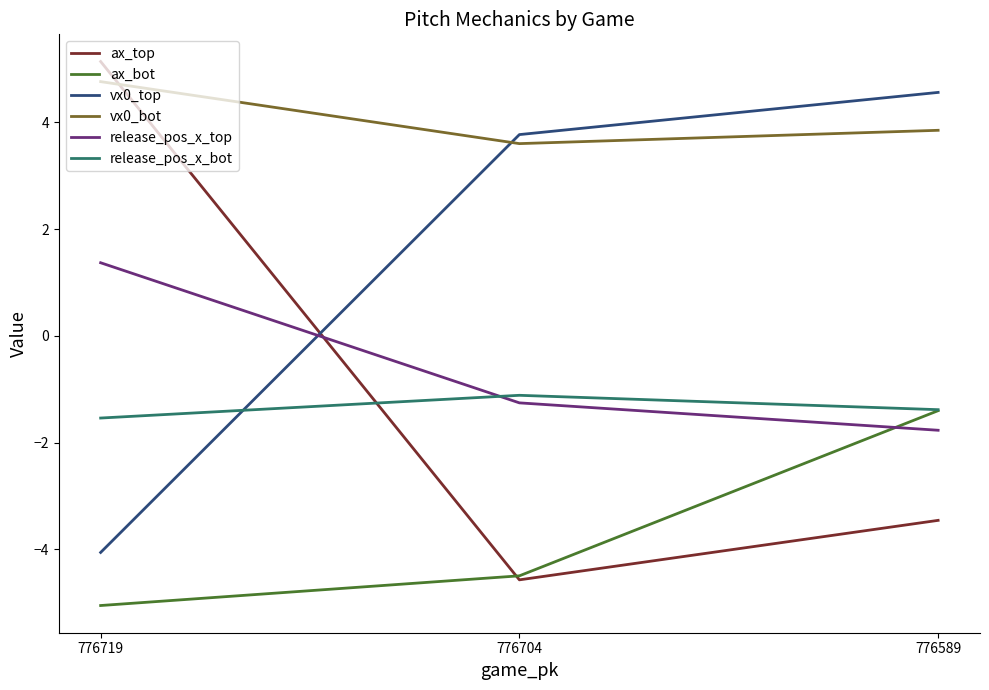

What is the sum of the release_pos_x_top values at 776589 and 776704?

-3.0